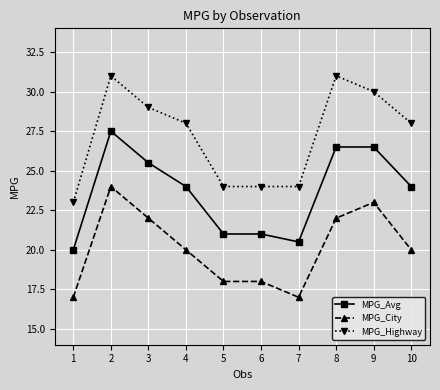

Which series has the largest range (max minus min)?

MPG_Highway